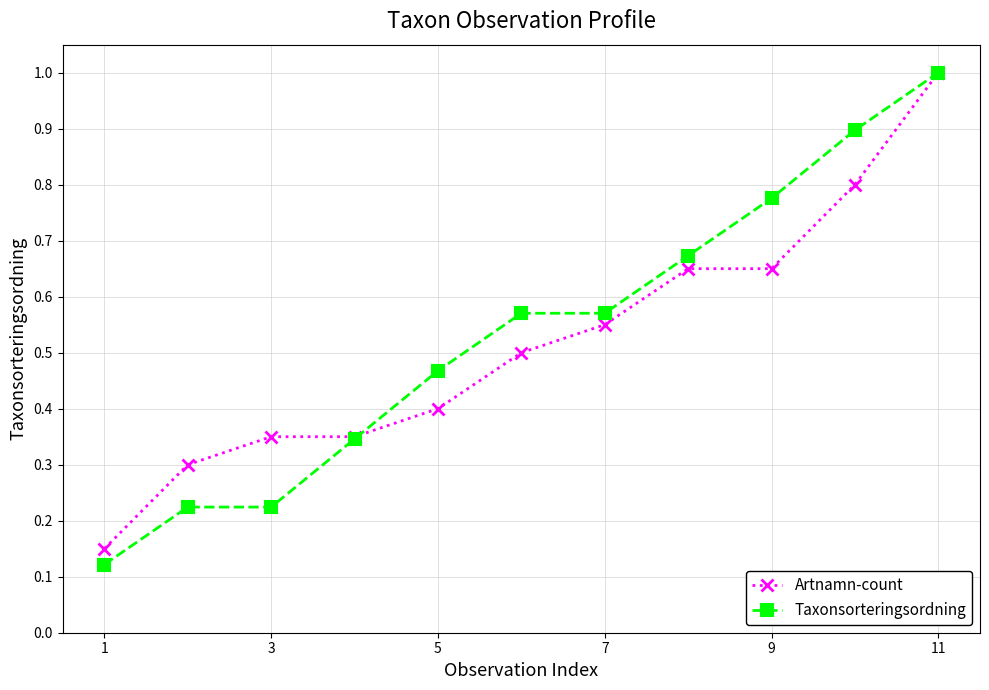

List the series in order of their overall mean, lowest first.

Artnamn-count, Taxonsorteringsordning